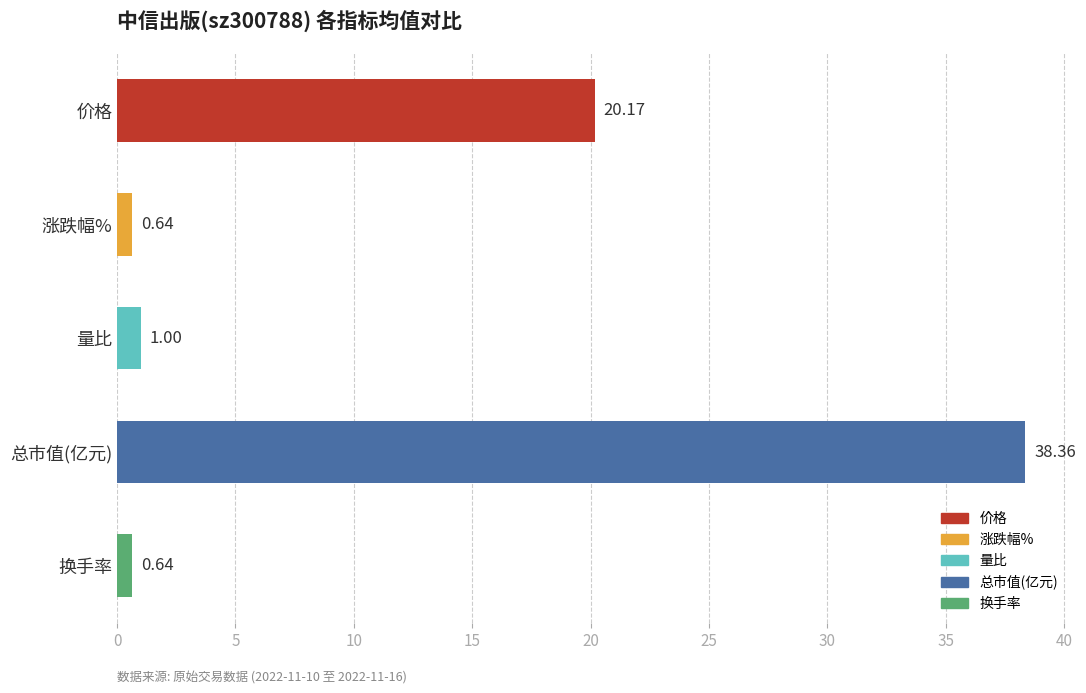

Which category has the highest value across all series?

总市值(亿元)